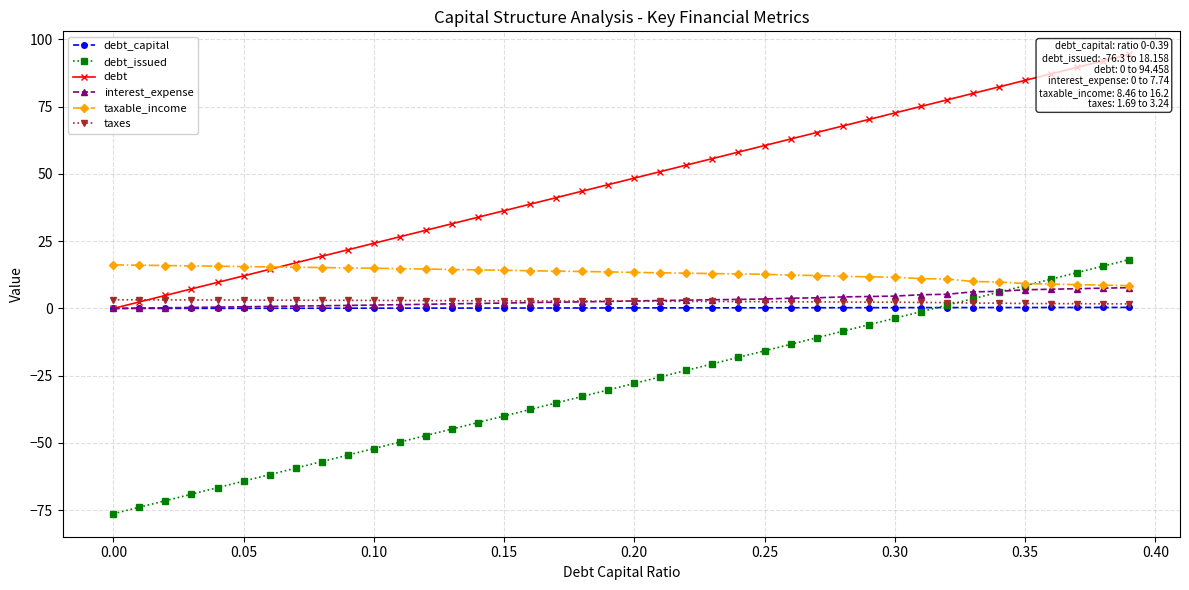

What is the sum of all interest_expense values?

124.6